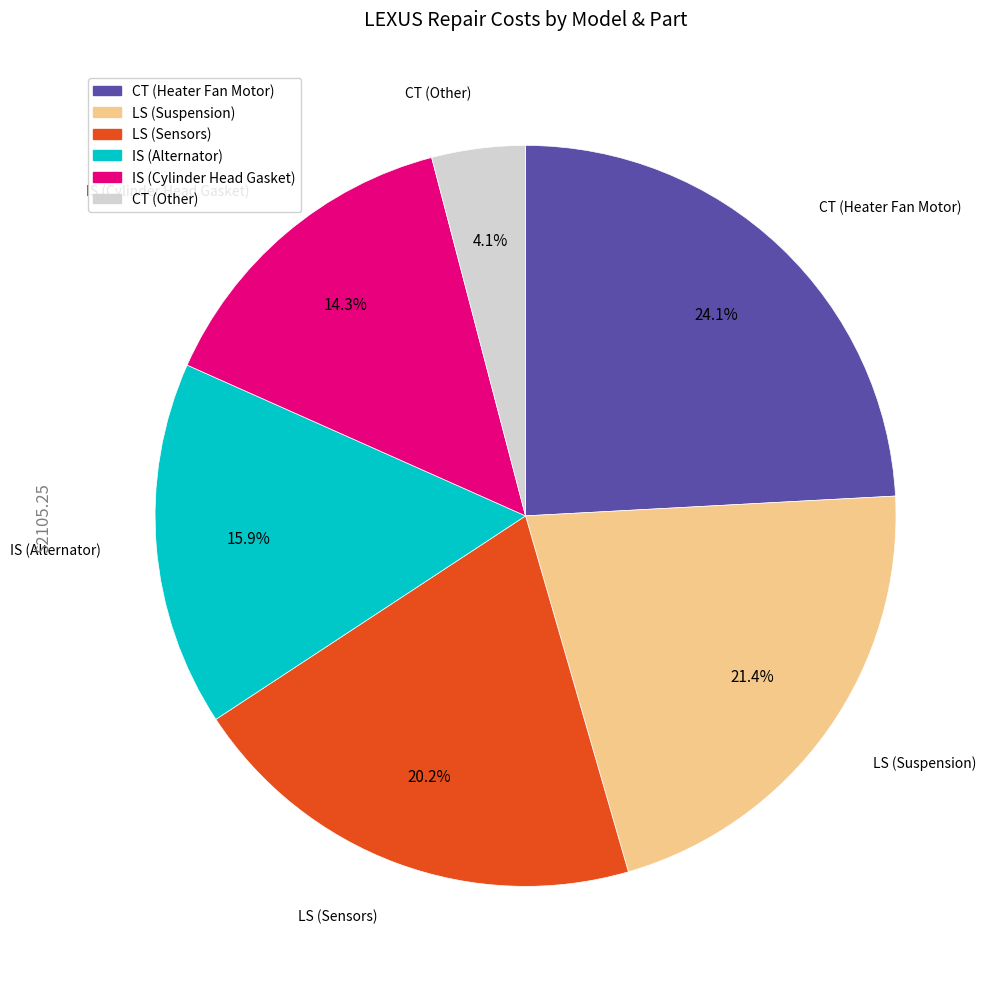

Count the number of slices in the pie.

6